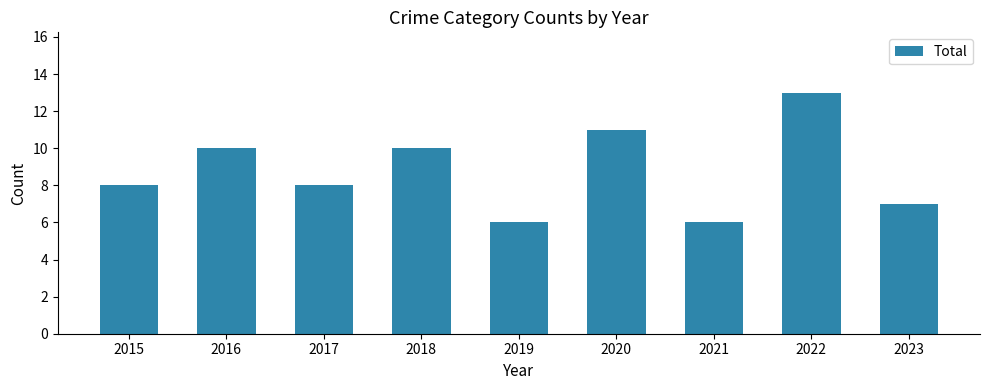

Reading left to right, extract all data points from this chart.

8	10	8	10	6	11	6	13	7